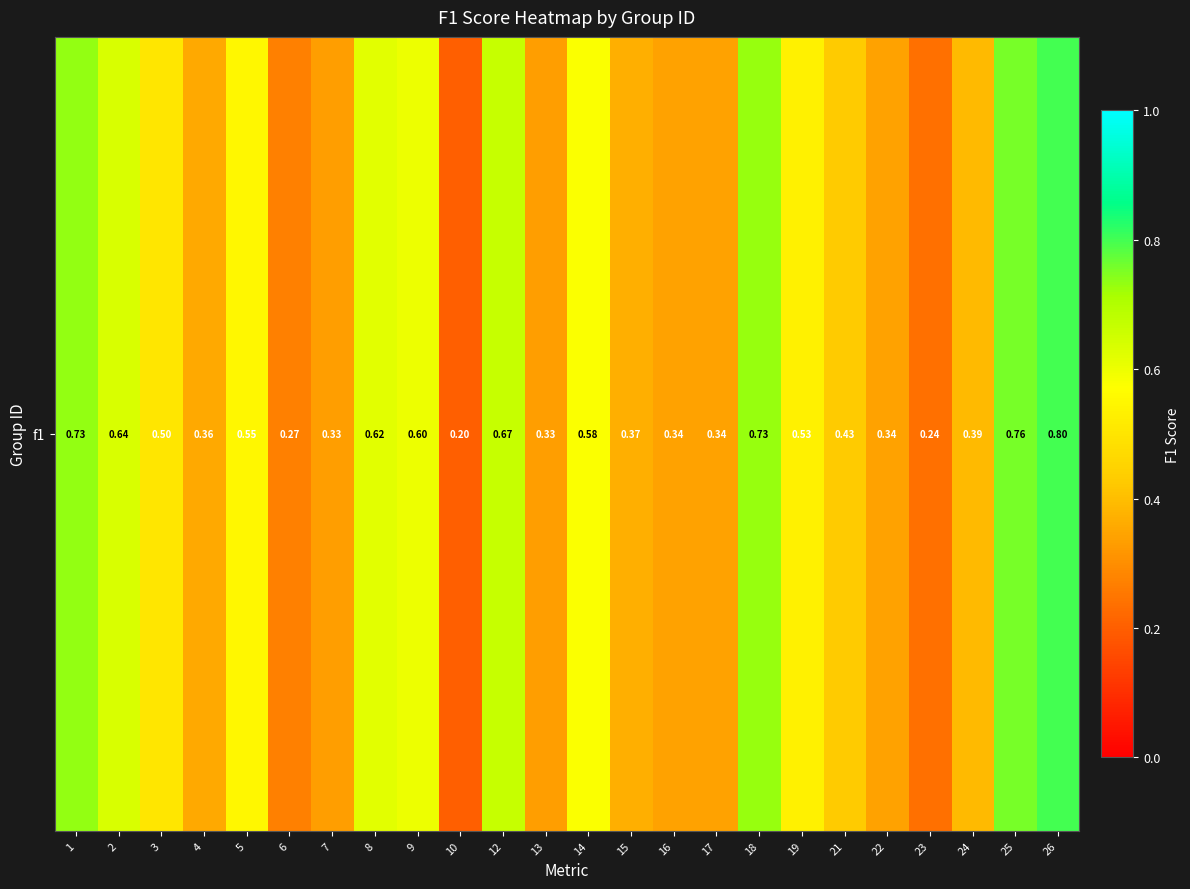

Reading left to right, what are all the values shown in this chart?

1=0.7	2=0.6	3=0.5	4=0.4	5=0.5	6=0.3	7=0.3	8=0.6	9=0.6	10=0.2	12=0.7	13=0.3	14=0.6	15=0.4	16=0.3	17=0.3	18=0.7	19=0.5	21=0.4	22=0.3	23=0.2	24=0.4	25=0.8	26=0.8